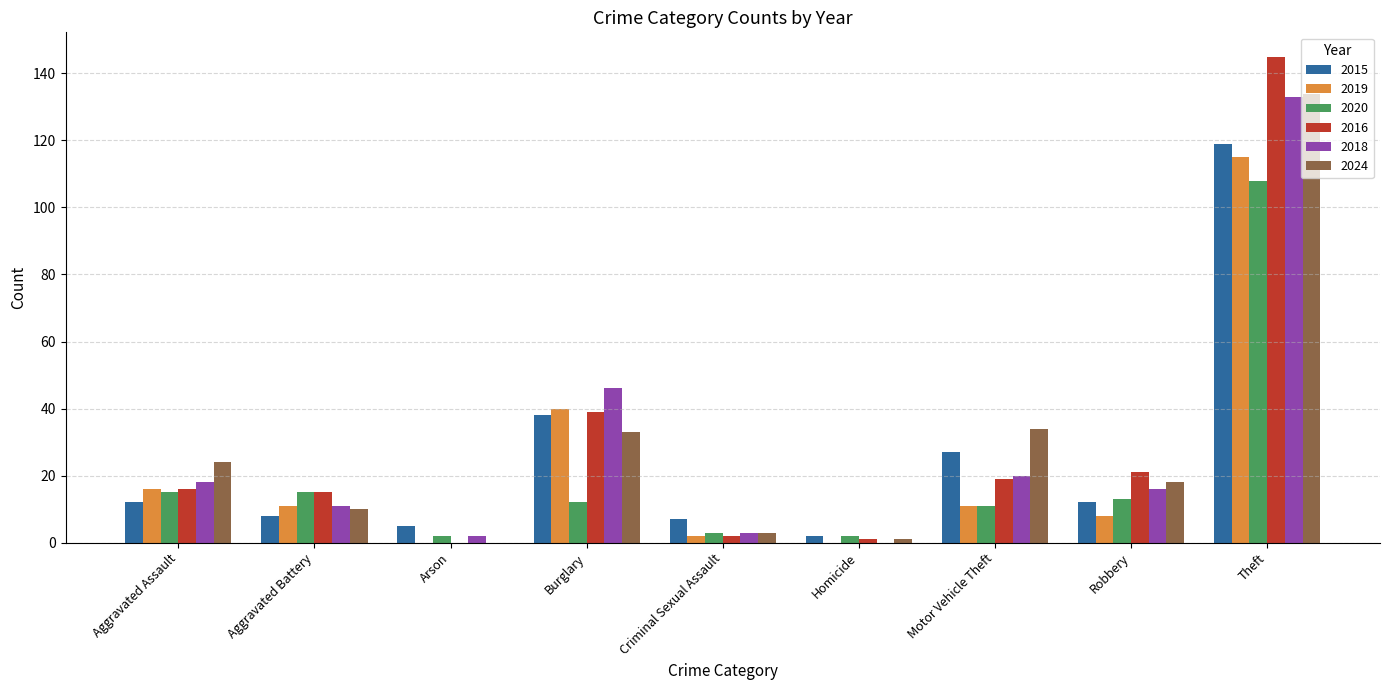

How many groups of bars are there?

9